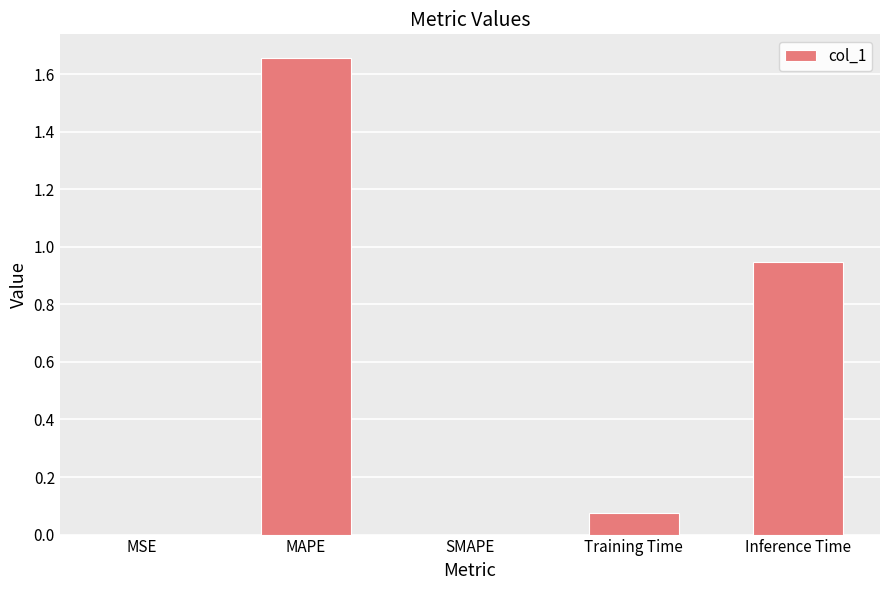

What is the sum of all values?

2.7